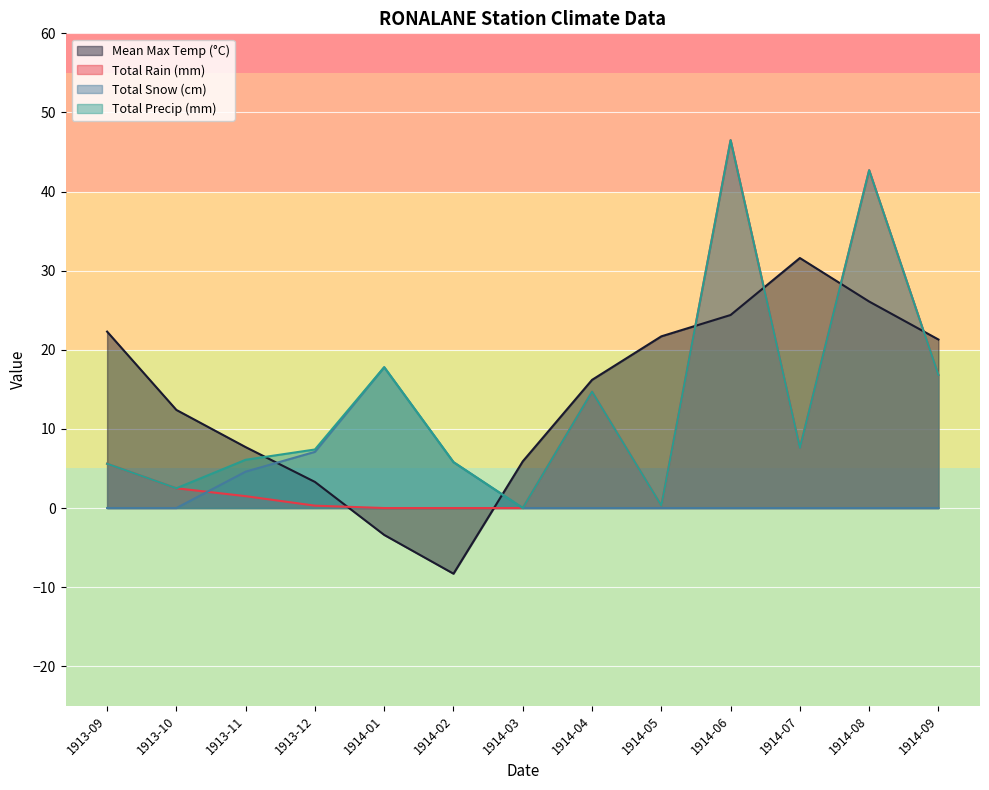

Which has a higher value, 1914-08 or 1914-04?

1914-08